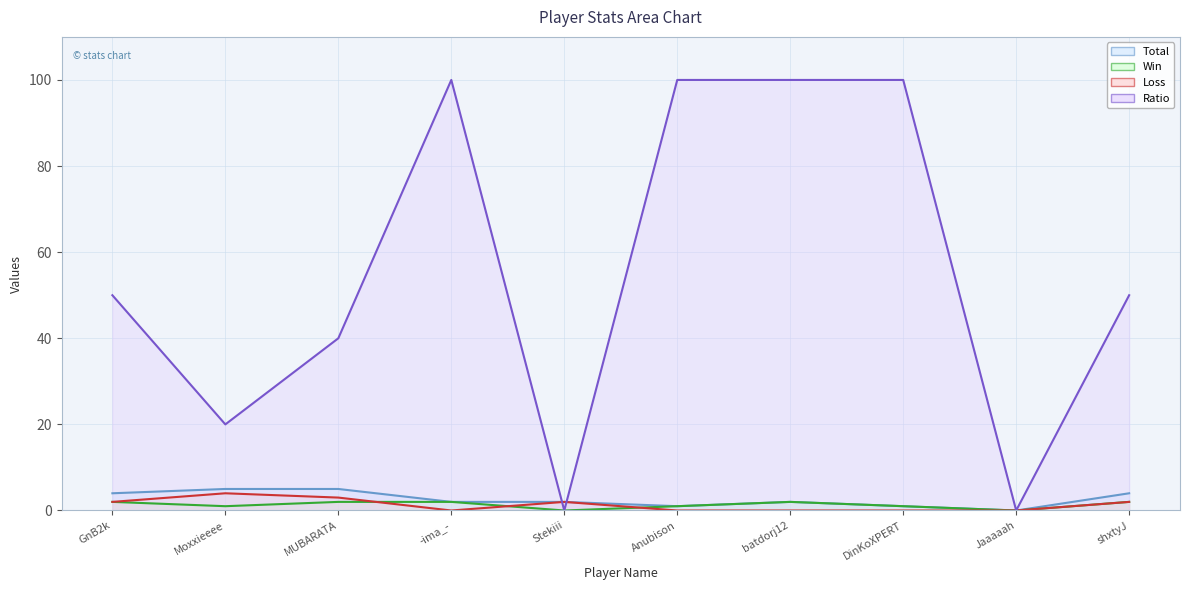

The Ratio series shows 158 at Anubison. True or false?

False